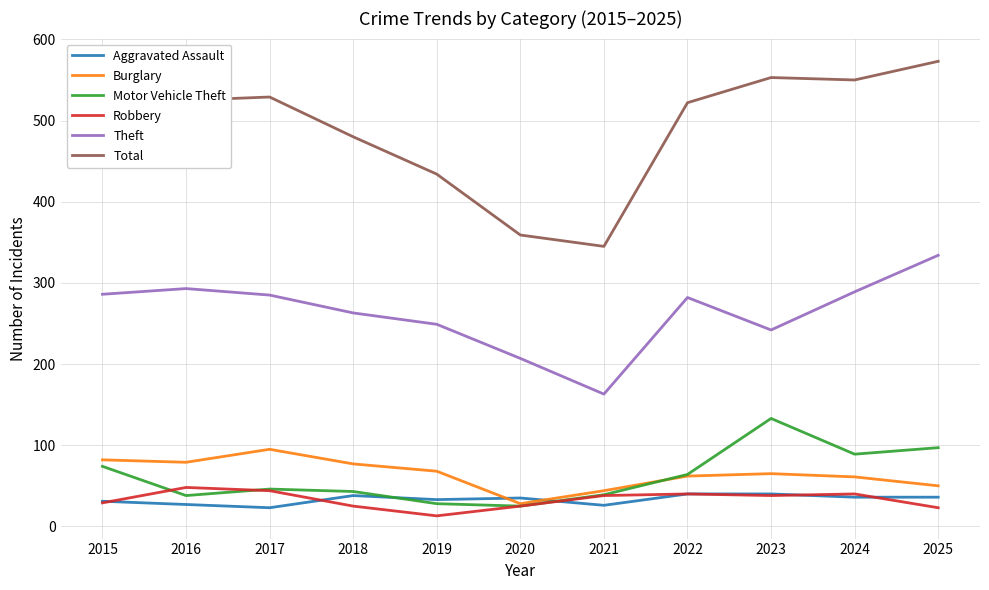

Read the Theft value at 2024.

289